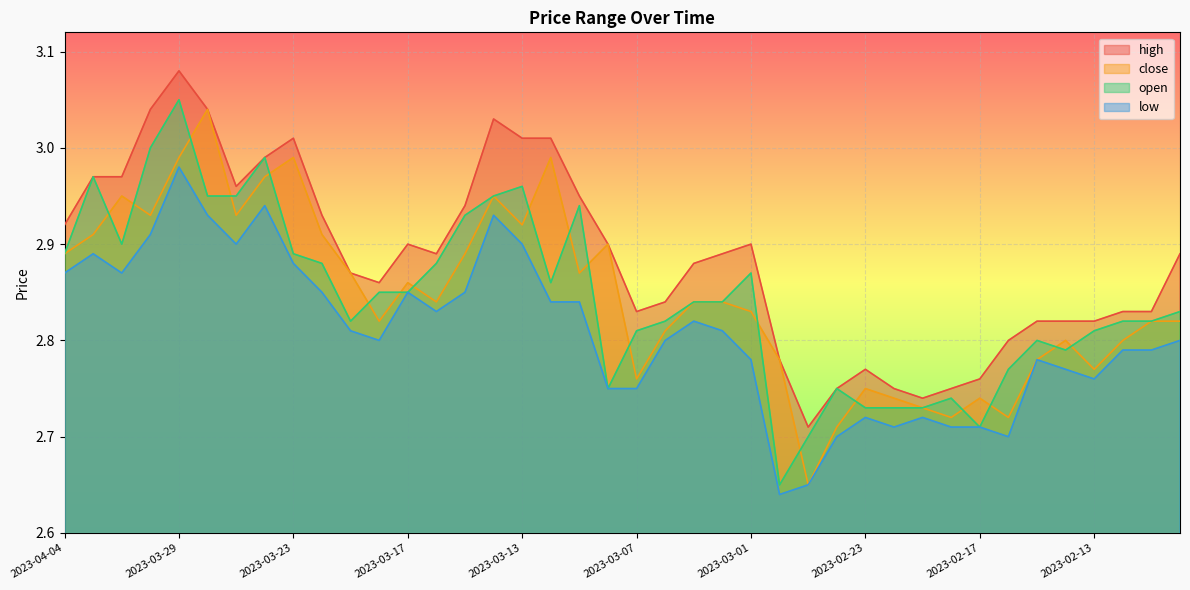

What is the difference between the highest and lowest values at 2023-03-13?

0.1